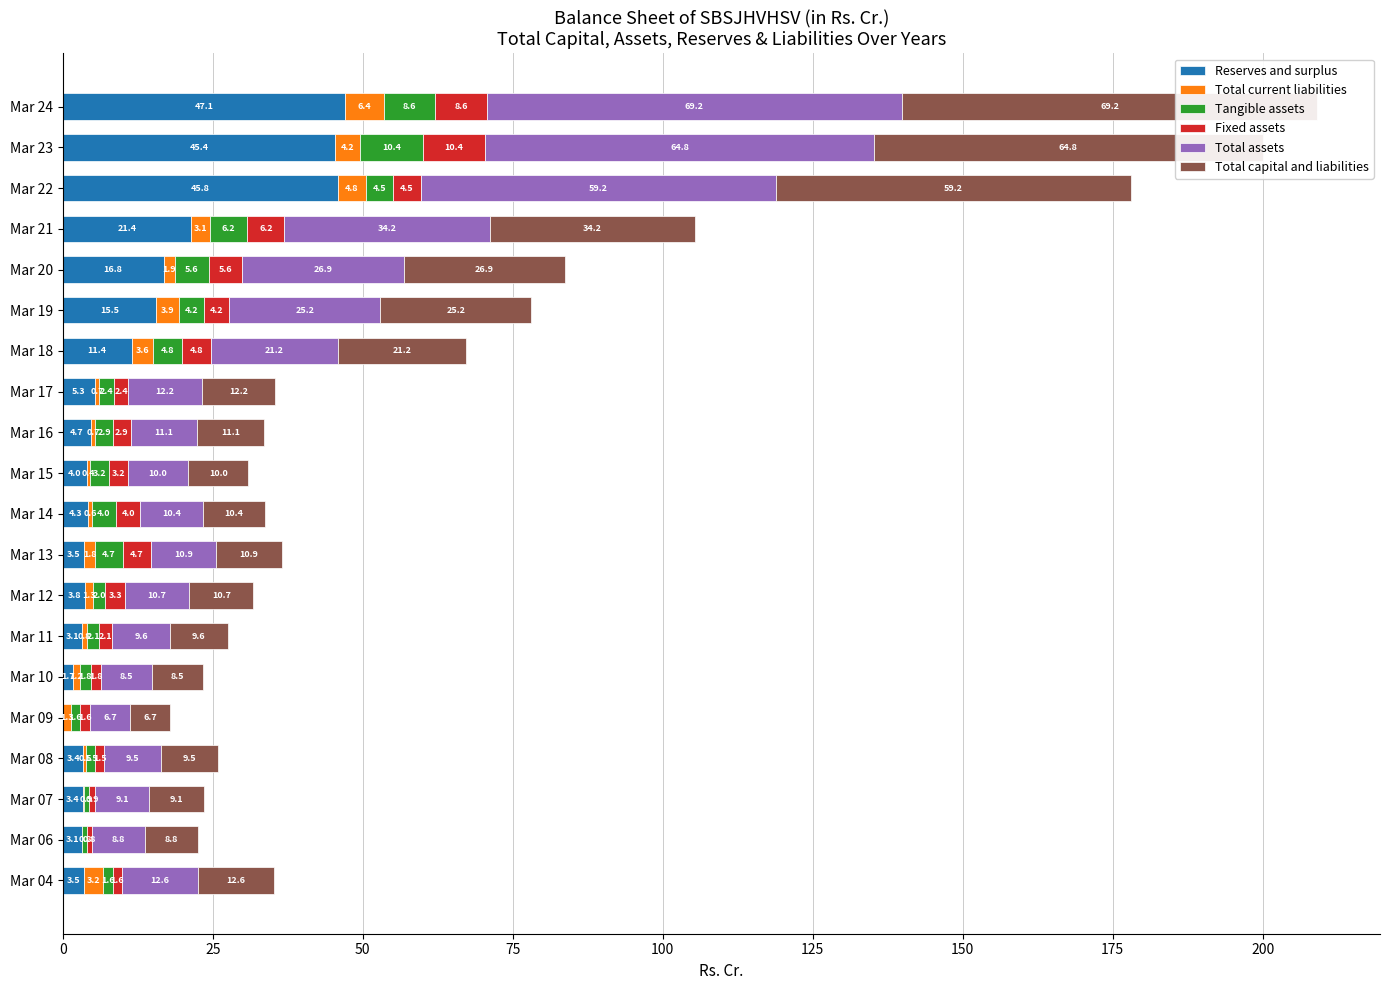

Between Mar 06 and Mar 16, which series saw the biggest shift?

Total assets